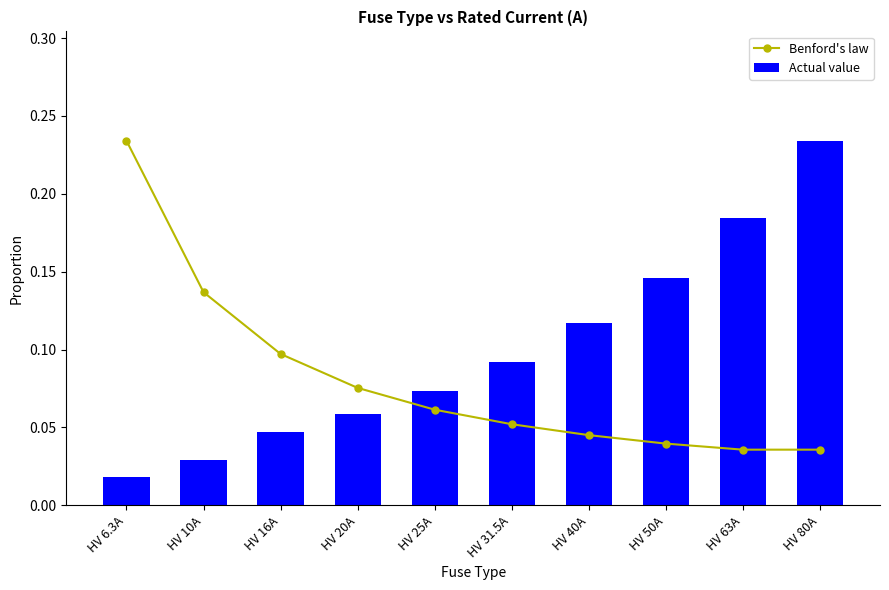

At which category is the sum across all series the highest?

HV 80A